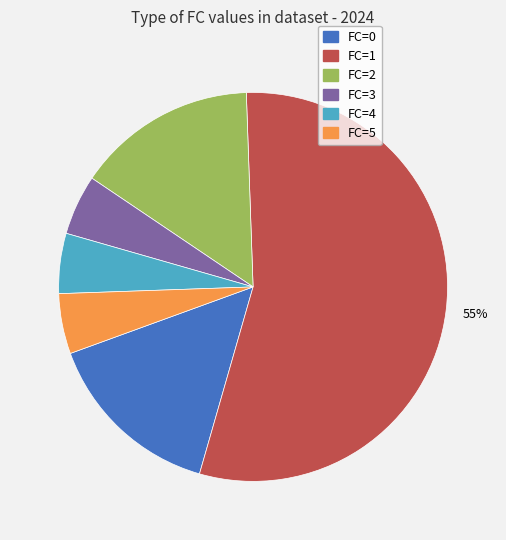

Which slice is the largest?

FC=1